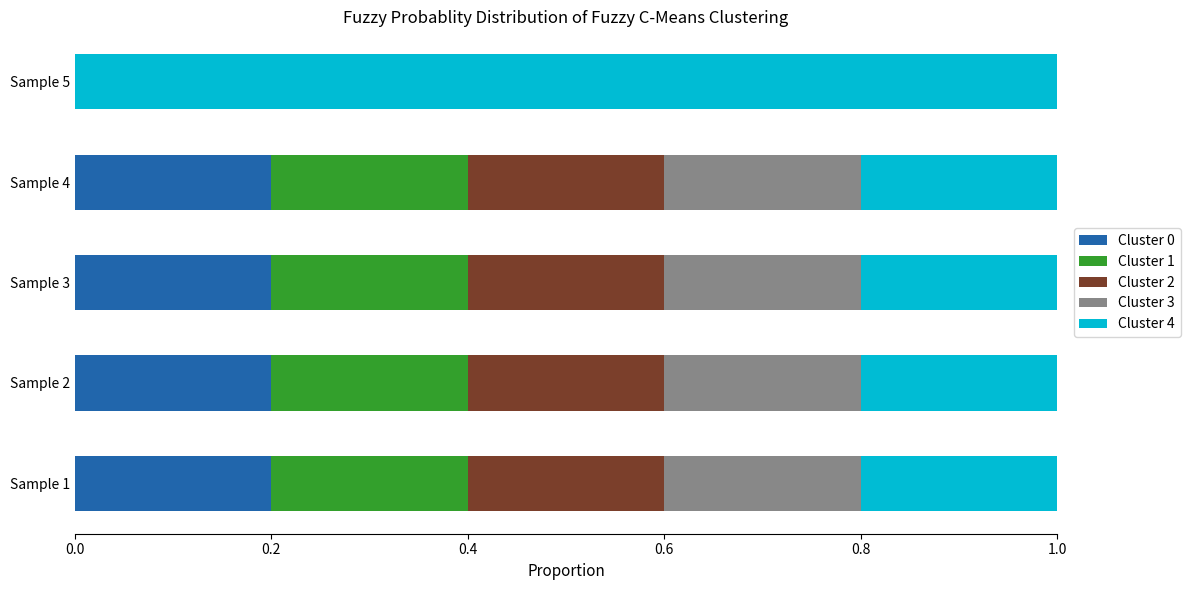

What is the total value across all series at Sample 5?

1.0